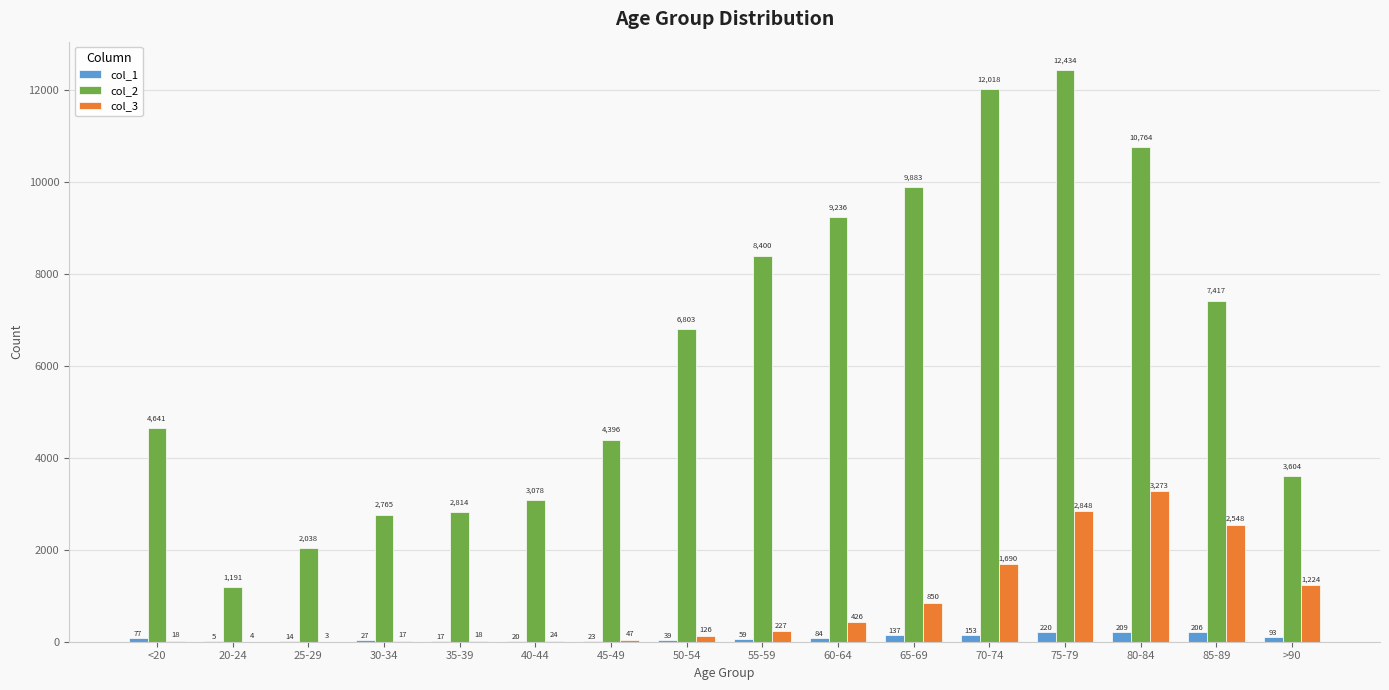

Which series changed the most between 65-69 and >90?

col_2